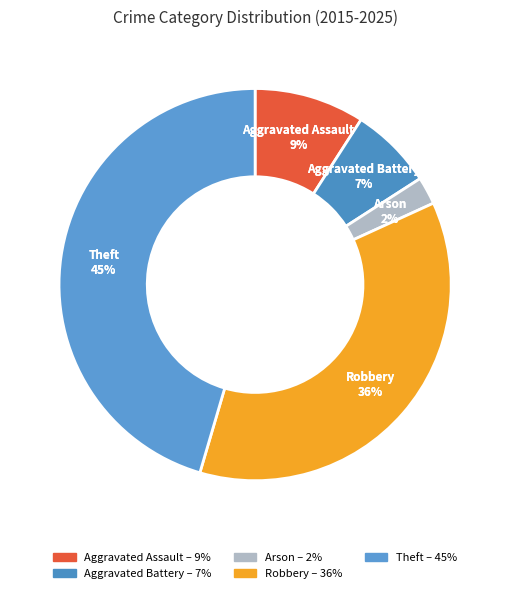

Do Arson and Robbery together represent more than half of the pie?

No